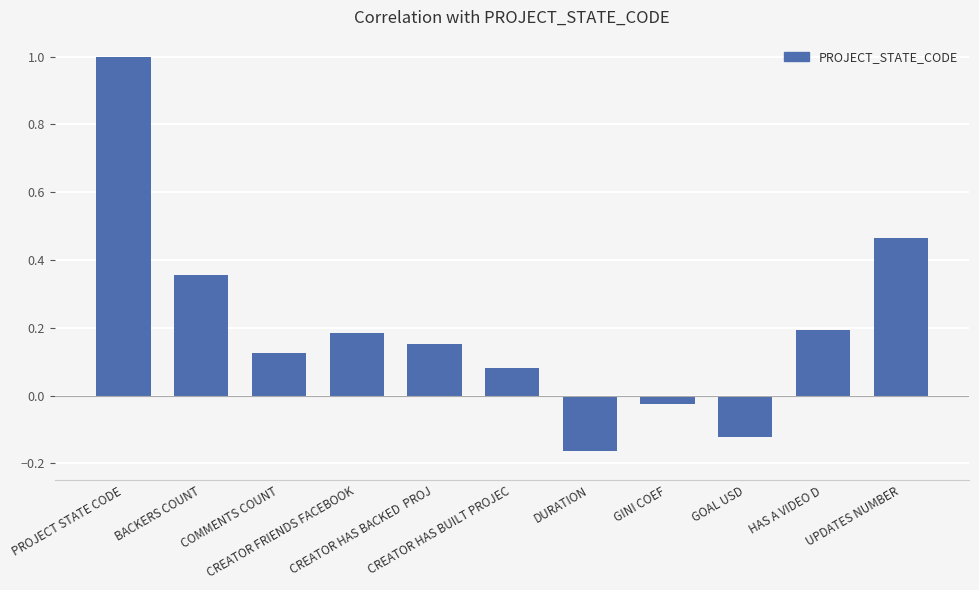

Are the bars grouped side by side (vs. stacked)?

No